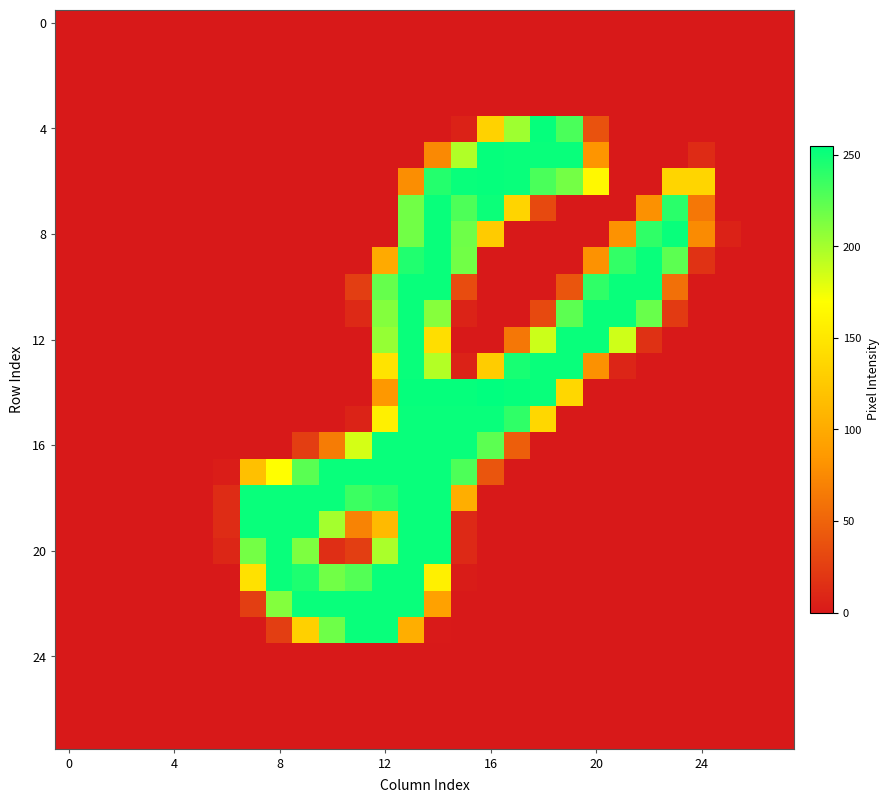

At how many categories does at least one series exceed 176?

17